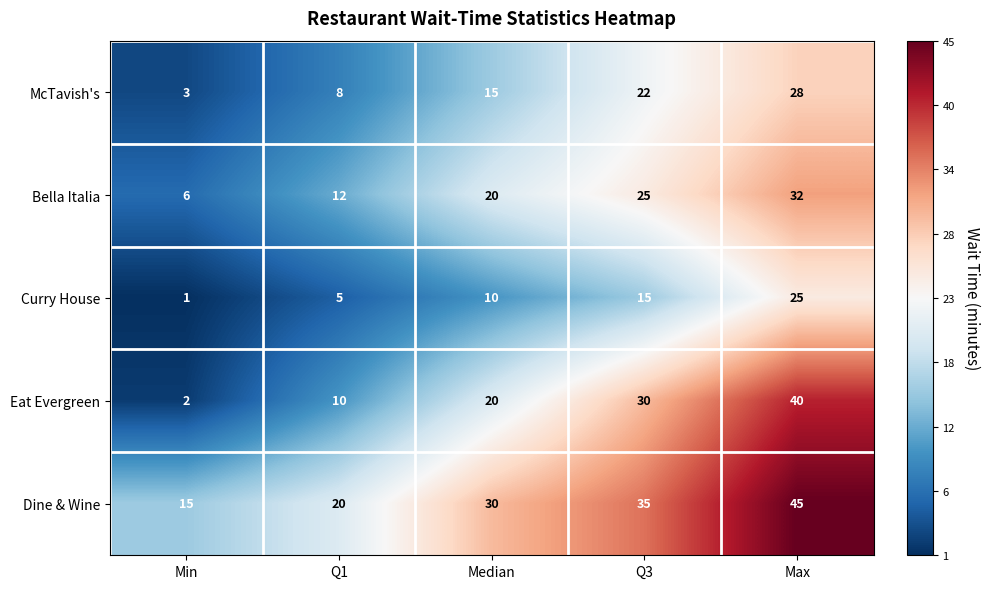

Rank the series at Min from lowest to highest value.

Curry House, Eat Evergreen, McTavish's, Bella Italia, Dine & Wine